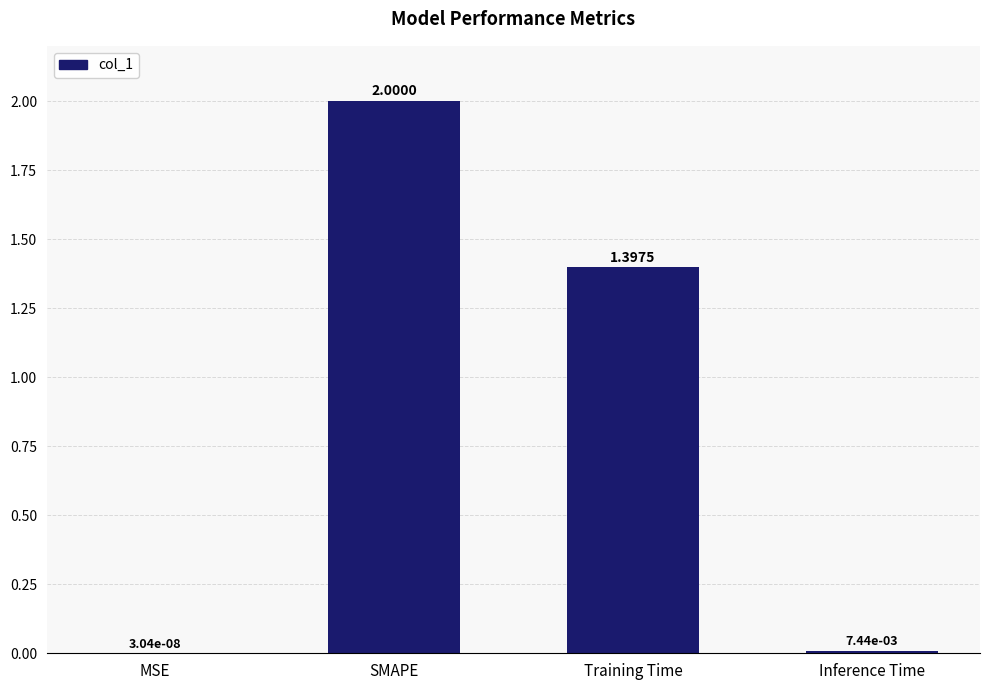

At which label is the value closest to 1?

Training Time